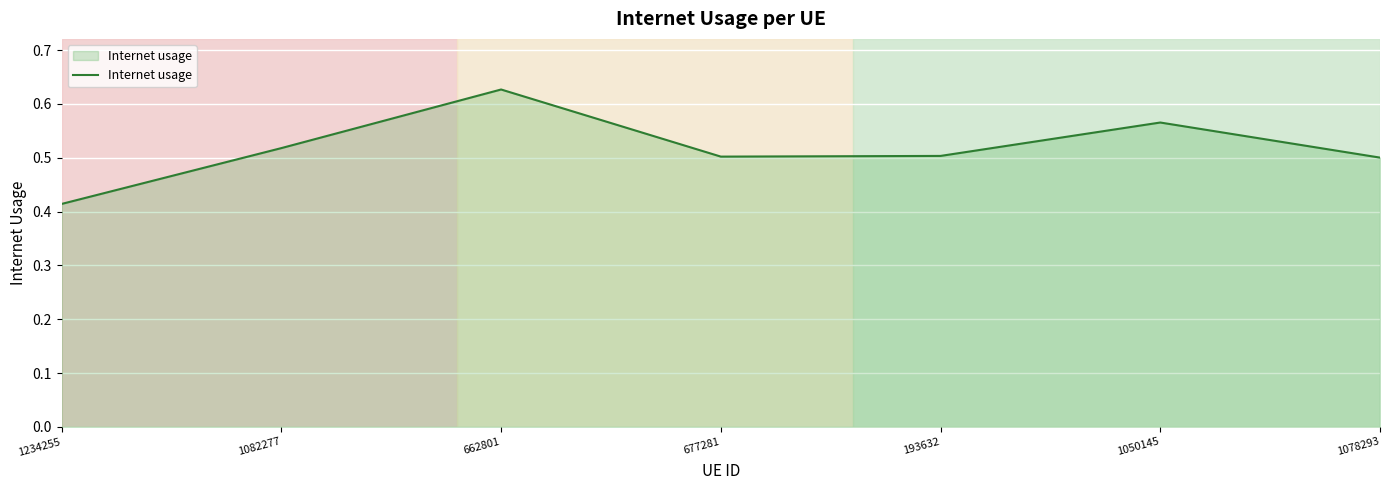

At which category does the chart reach its peak across all series?

662801